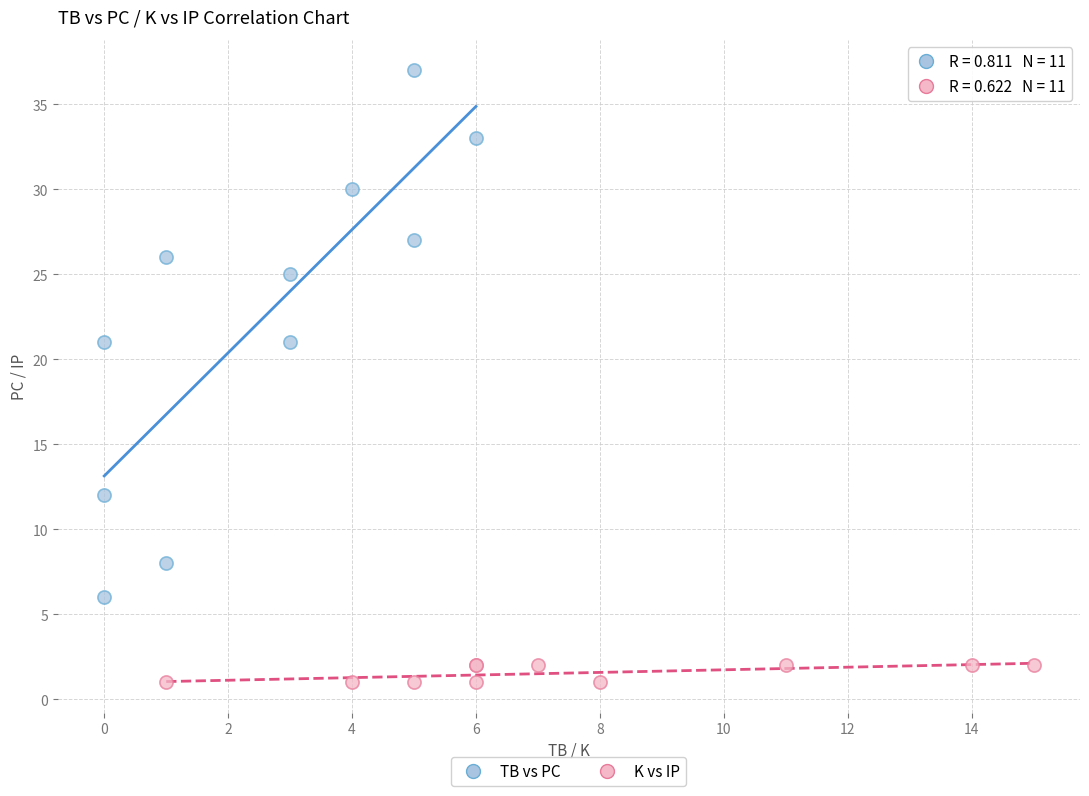

Which series contains the highest Y value?

TB vs PC